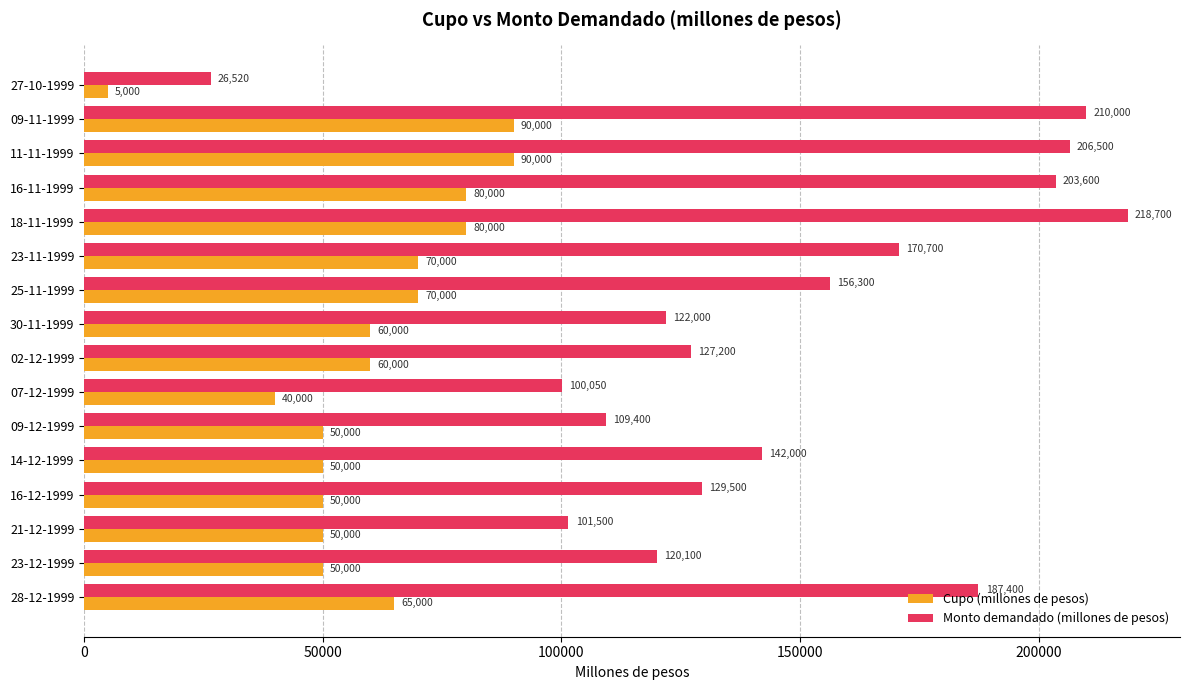

Which label corresponds to the largest value in the chart?

18-11-1999